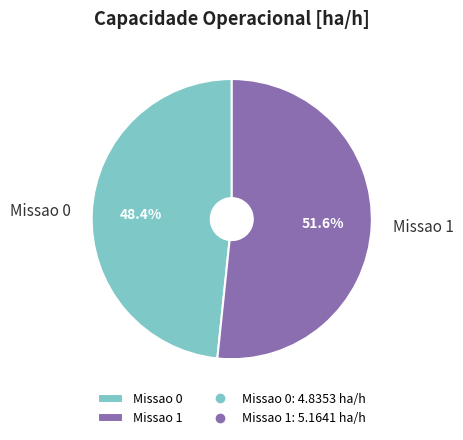

What is the ratio of the value at Missao 1 to the value at Missao 0?

1.1